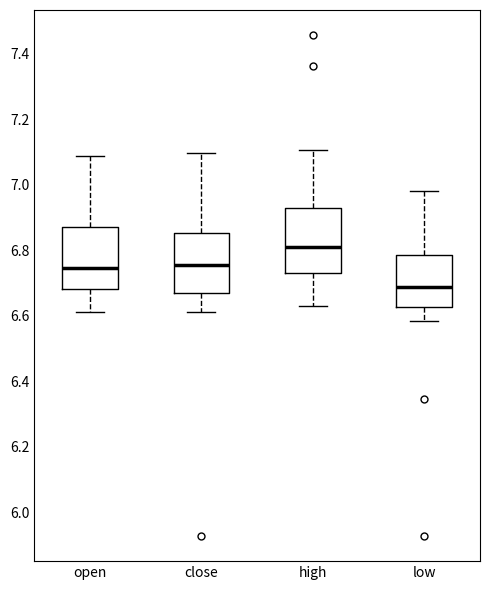

Reading left to right, transcribe this box plot: for each box, give where its median line is, the range the box spans, and where its two whiskers end, as read against the y-axis. The values are not printed on the chart, so give them approximately, as read against the axis.

open: median 6.74, box 6.68 to 6.88, whiskers 6.62 to 7.08
close: median 6.76, box 6.66 to 6.86, whiskers 6.62 to 7.10
high: median 6.82, box 6.74 to 6.92, whiskers 6.64 to 7.10
low: median 6.68, box 6.62 to 6.78, whiskers 6.58 to 6.98